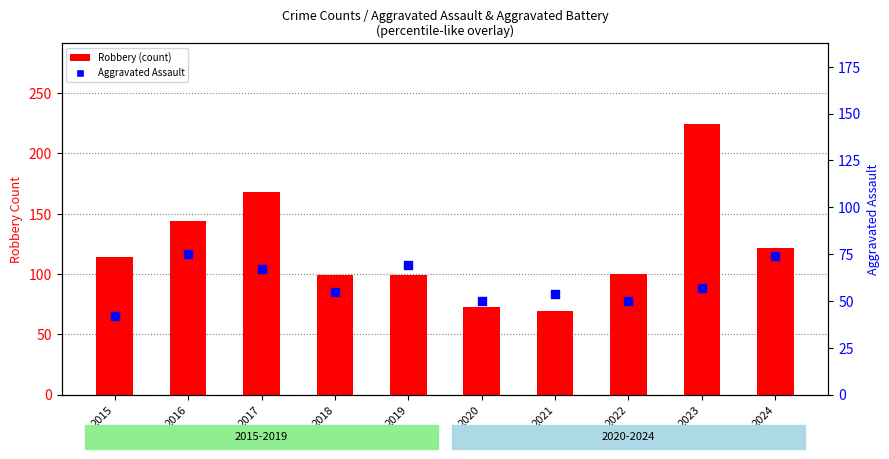

Which series has the largest Y range (max minus min)?

Robbery